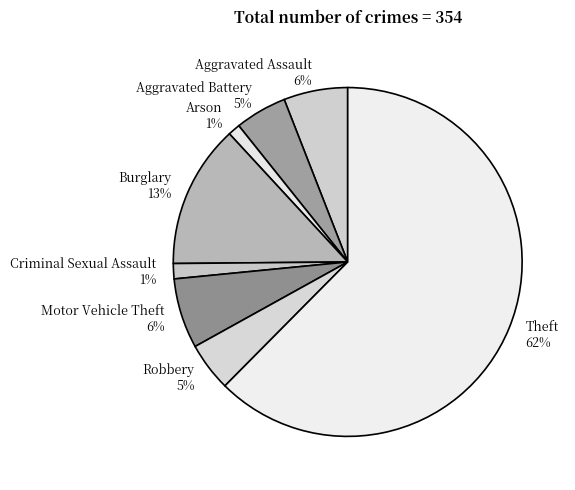

Is the sum of Arson and Motor Vehicle Theft greater than half?

No